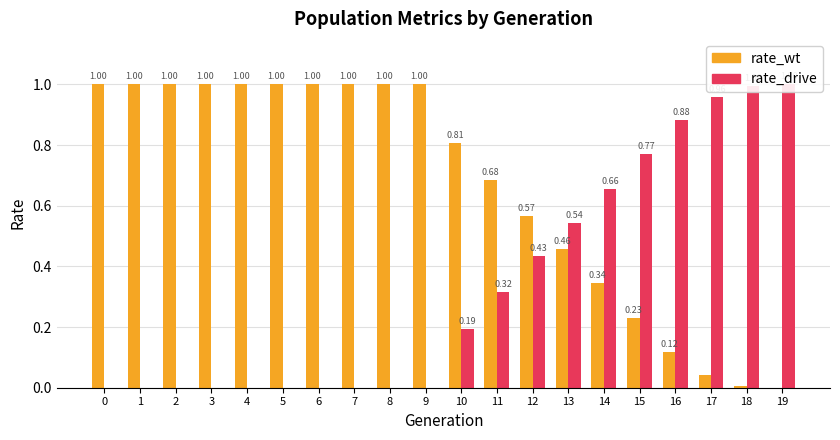

What is the average value of the rate_drive series?

0.3